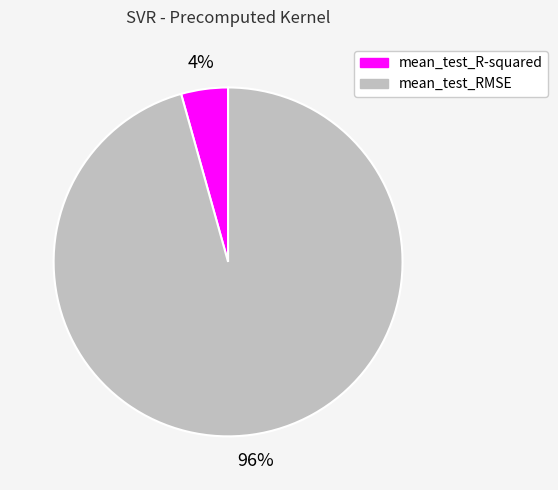

True or false: mean_test_RMSE accounts for 82% of the total.

False